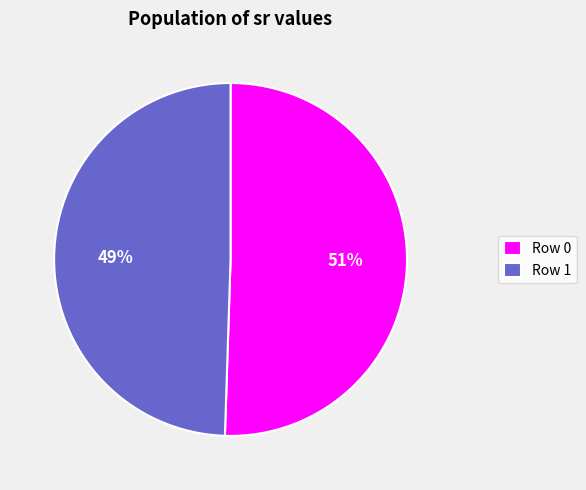

How many segments does this pie chart have?

2